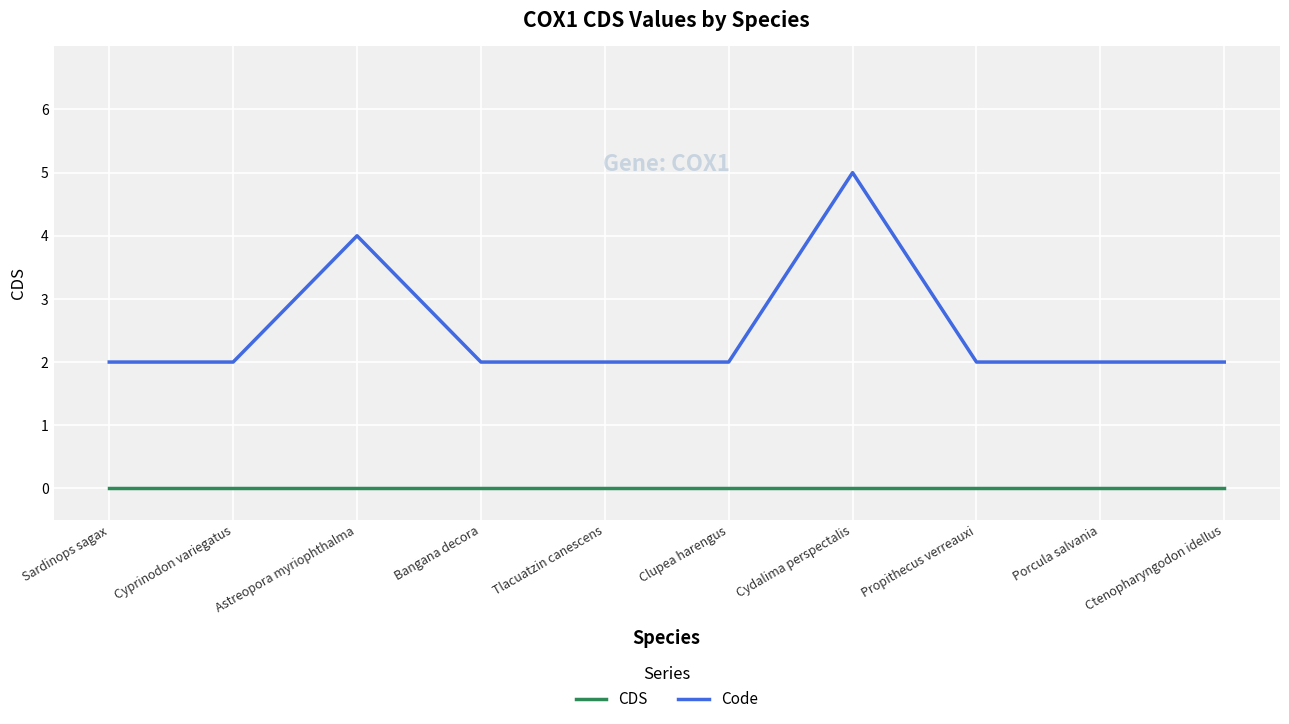

What is the maximum value shown in the chart?

5